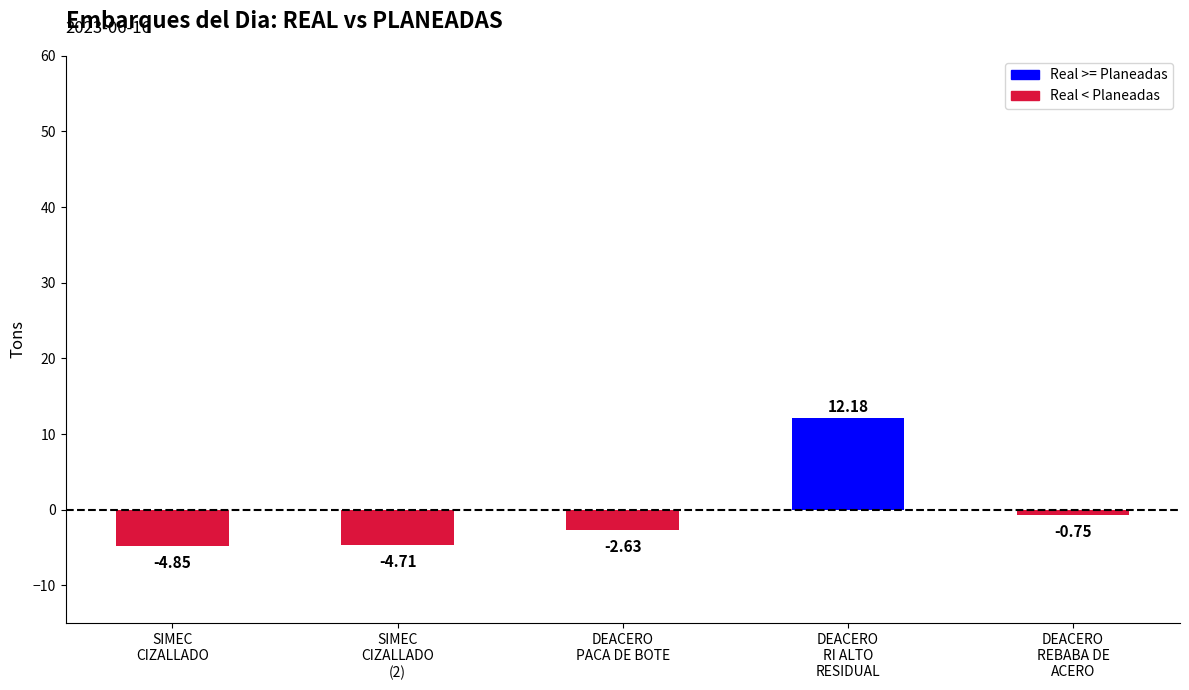

What is the label of the 3rd bar from the right?

DEACERO
PACA DE BOTE